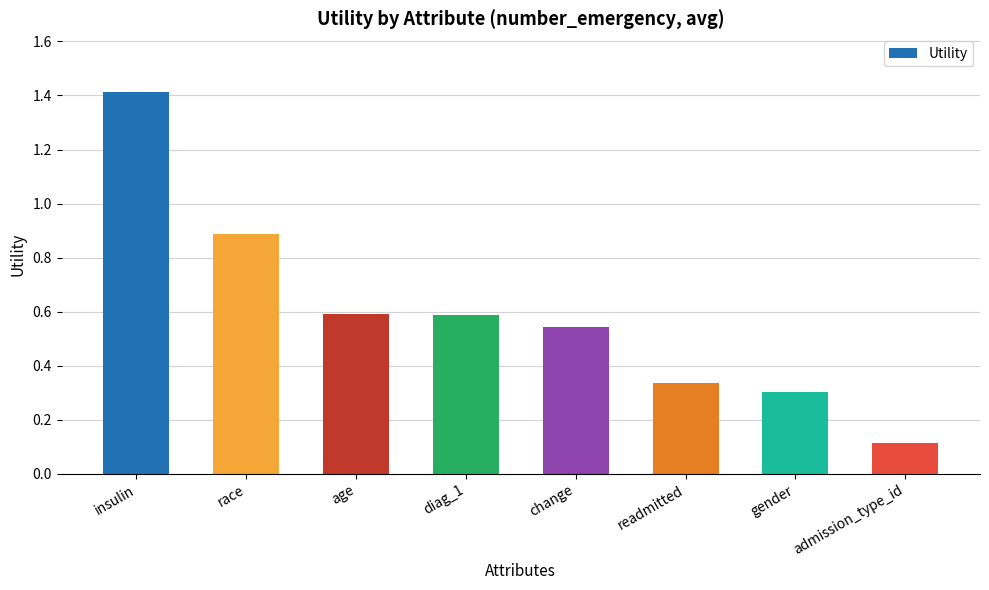

What is the smallest value displayed?

0.1